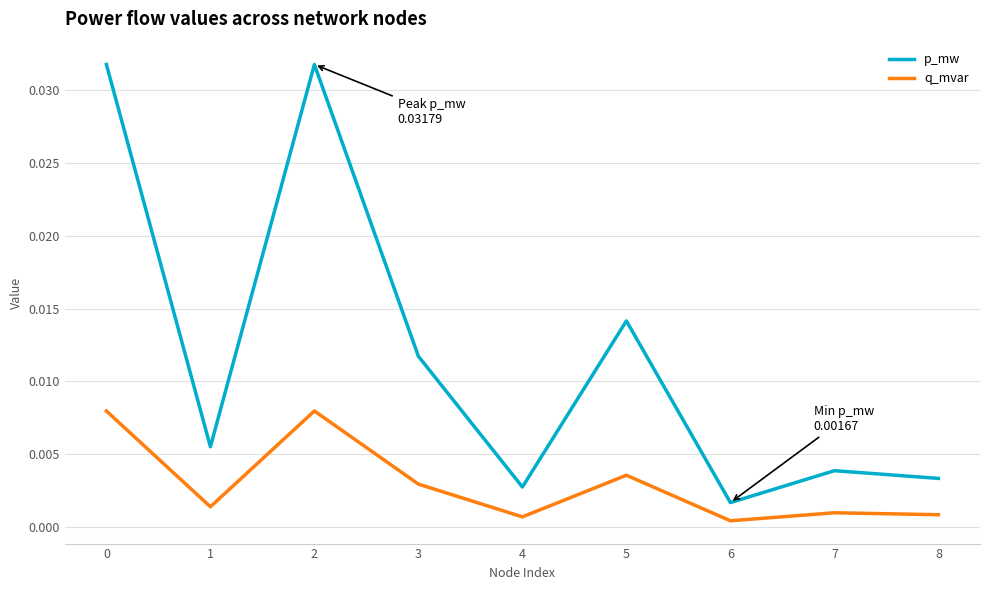

In p_mw, how many points are higher than both neighbors (excluding endpoints)?

3